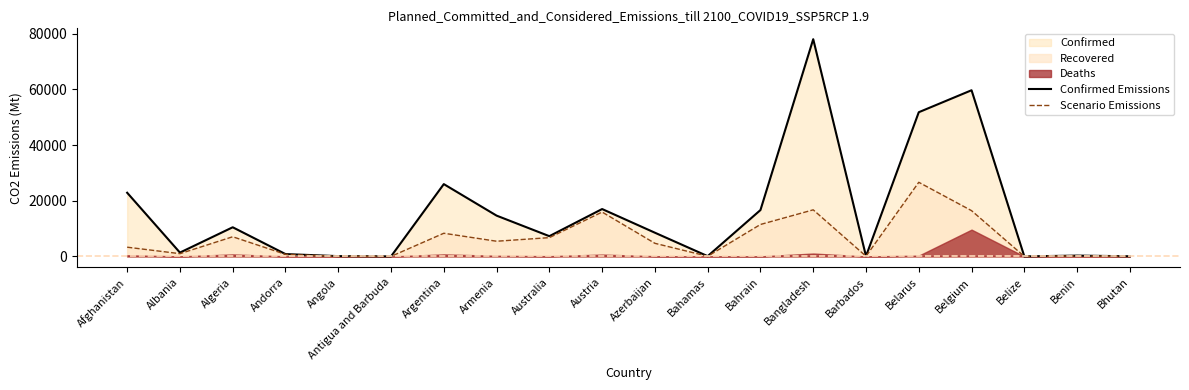

At which category is the sum across all series the highest?

Bangladesh